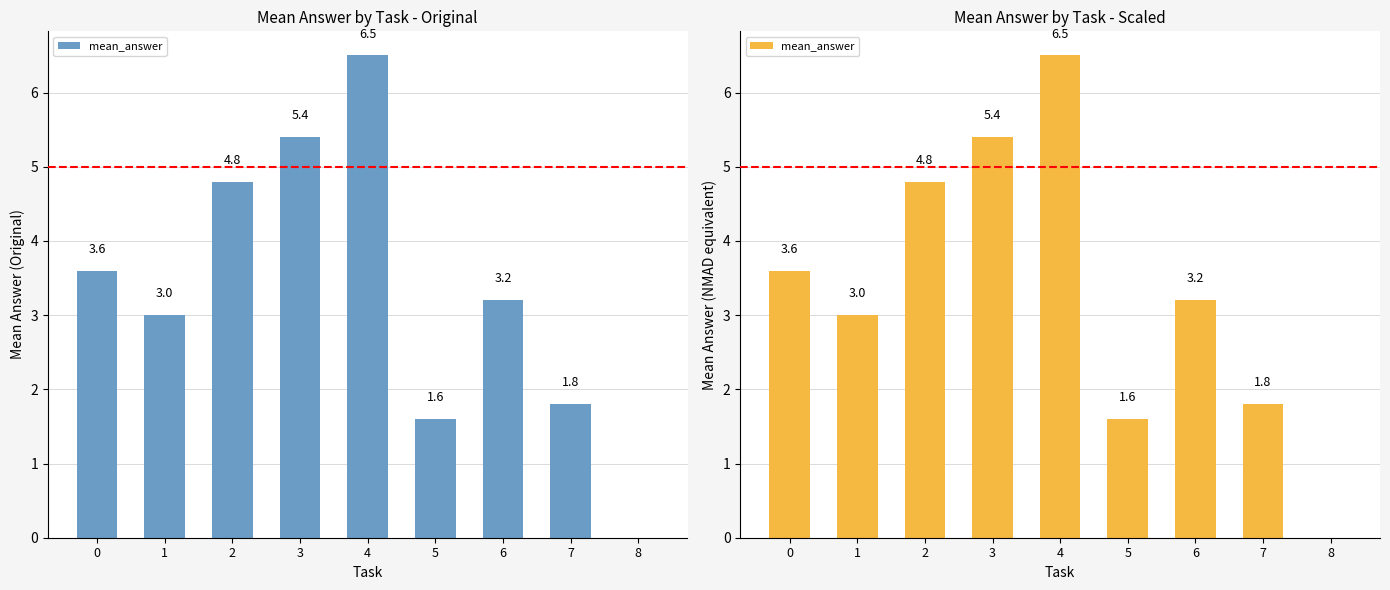

What is the change in value from 0 to 7?

-1.8